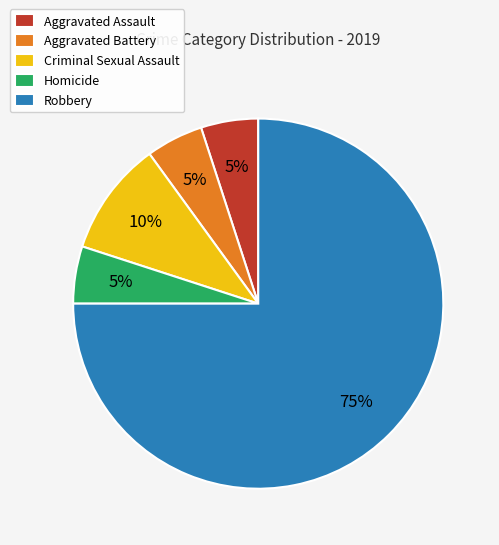

Is it true that Homicide is 16% of the pie?

False